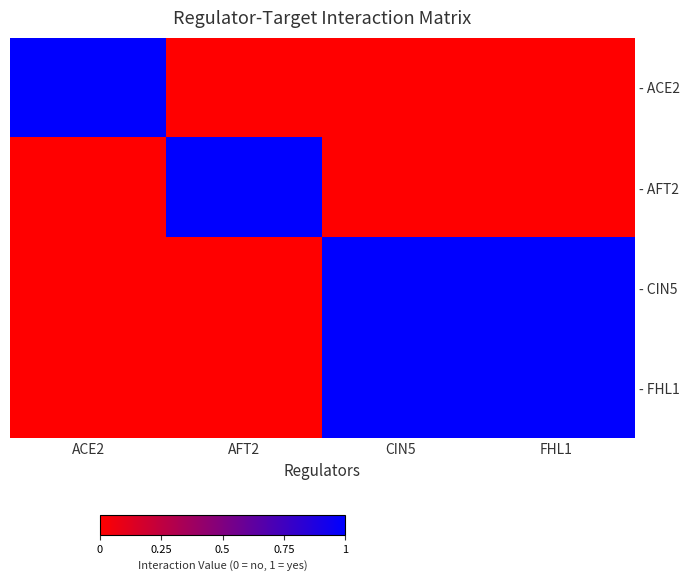

At which category is the sum across all series the highest?

CIN5